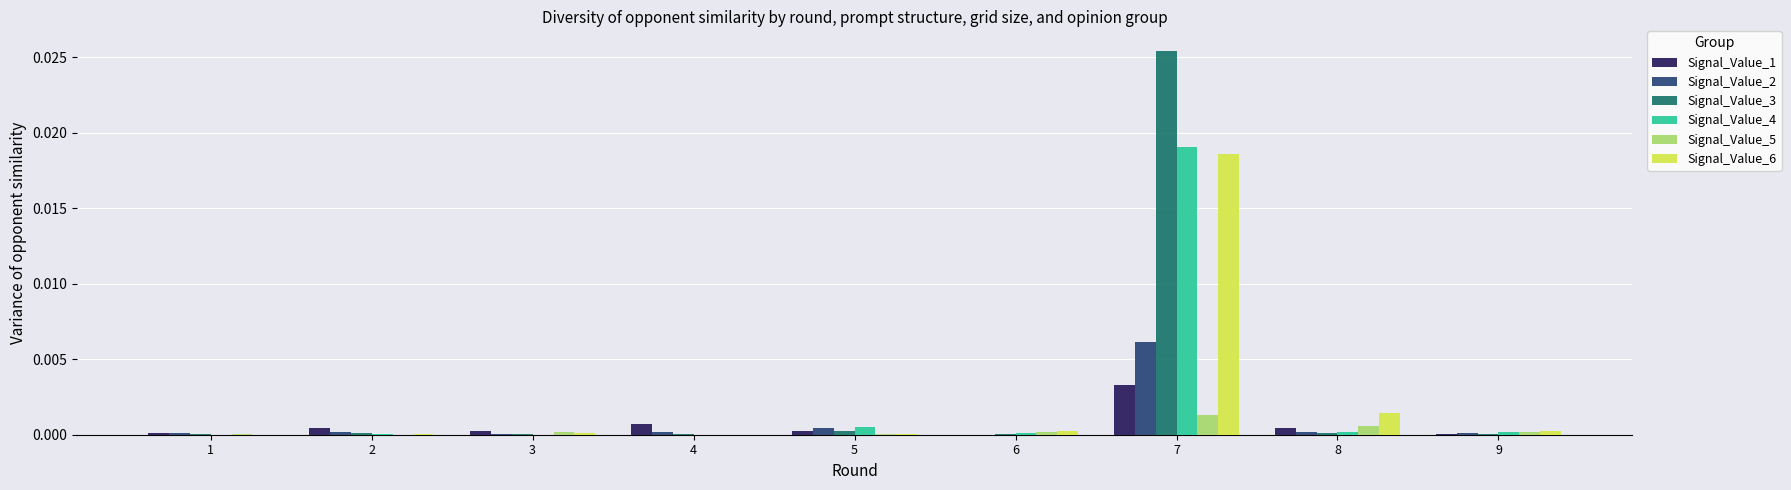

Is the value of Signal_Value_6 at 4 greater than the value of Signal_Value_1 at 4?

No